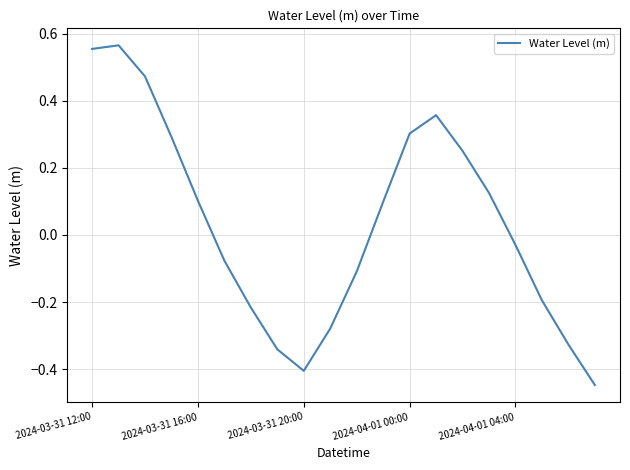

At which category does the data reach its first local valley?

2024-03-31 20:00